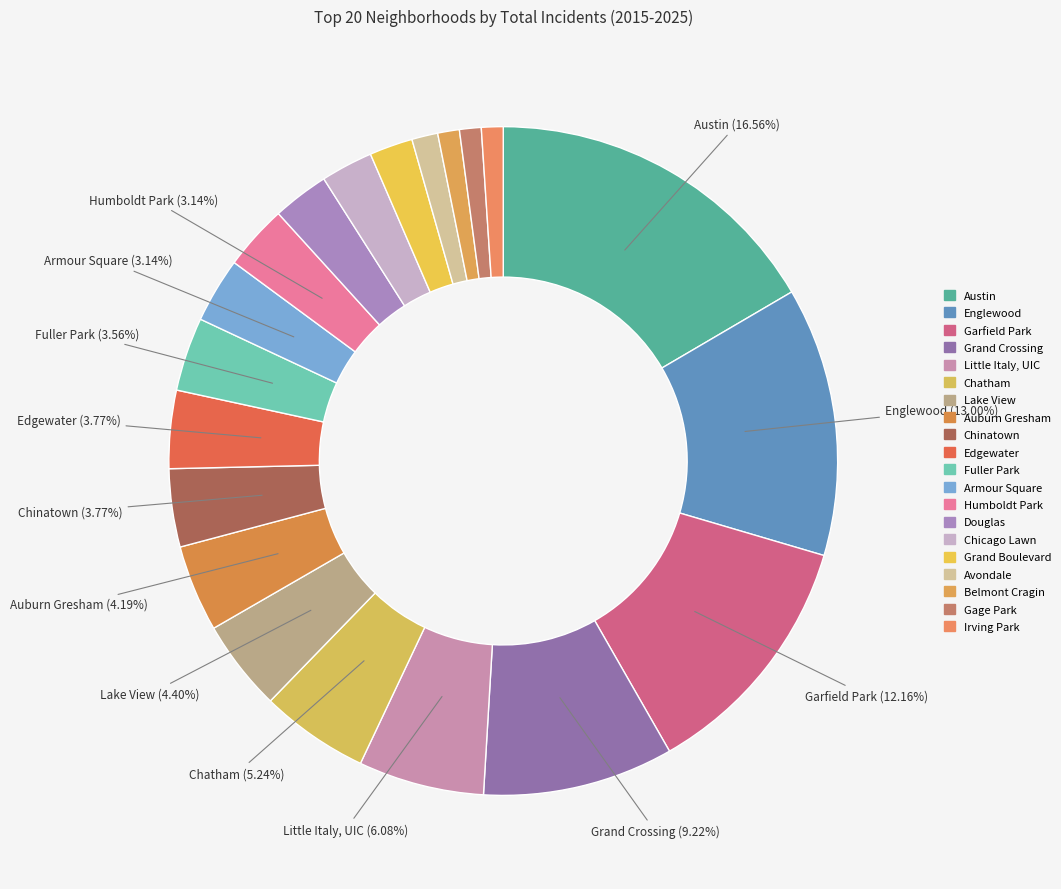

Count the number of slices in the pie.

20